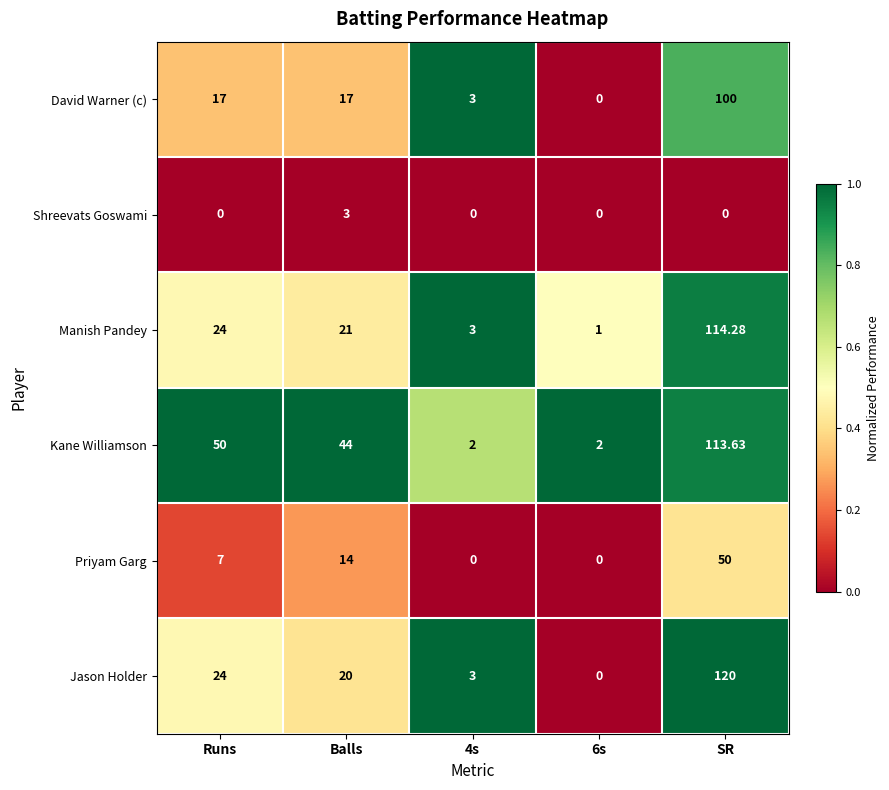

At how many categories does at least one series exceed 0?

5